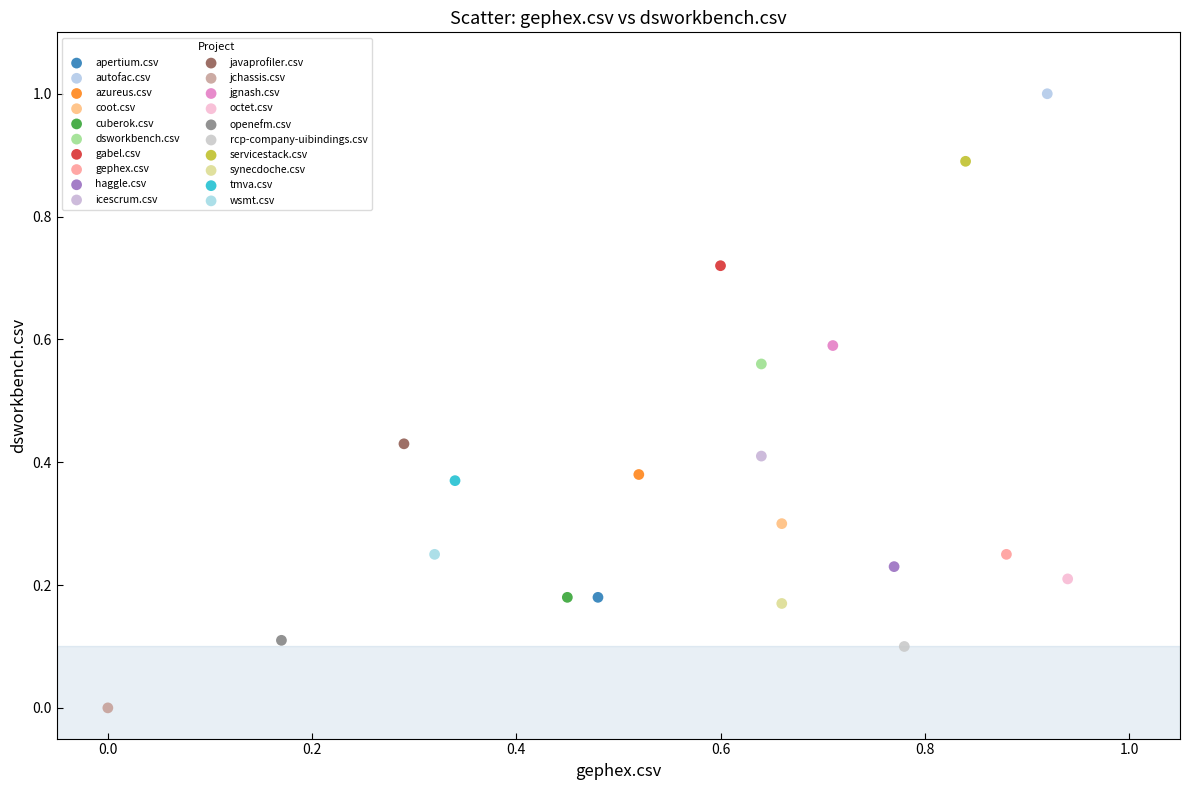

What are all the series names shown in the legend?

apertium.csv, autofac.csv, azureus.csv, coot.csv, cuberok.csv, dsworkbench.csv, gabel.csv, gephex.csv, haggle.csv, icescrum.csv, javaprofiler.csv, jchassis.csv, jgnash.csv, octet.csv, openefm.csv, rcp-company-uibindings.csv, servicestack.csv, synecdoche.csv, tmva.csv, wsmt.csv